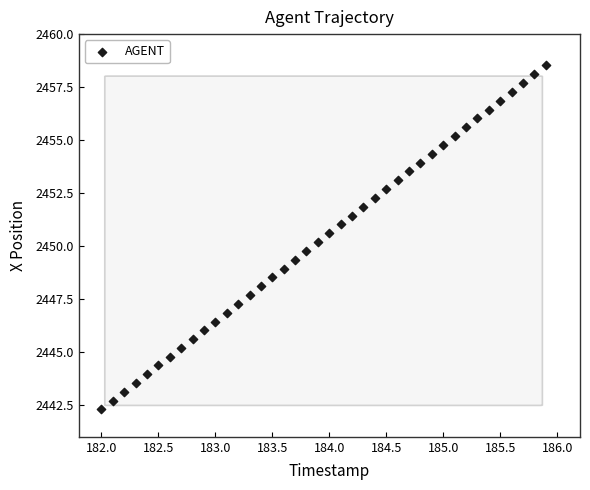

What is the range of X values (max minus min)?

3.9